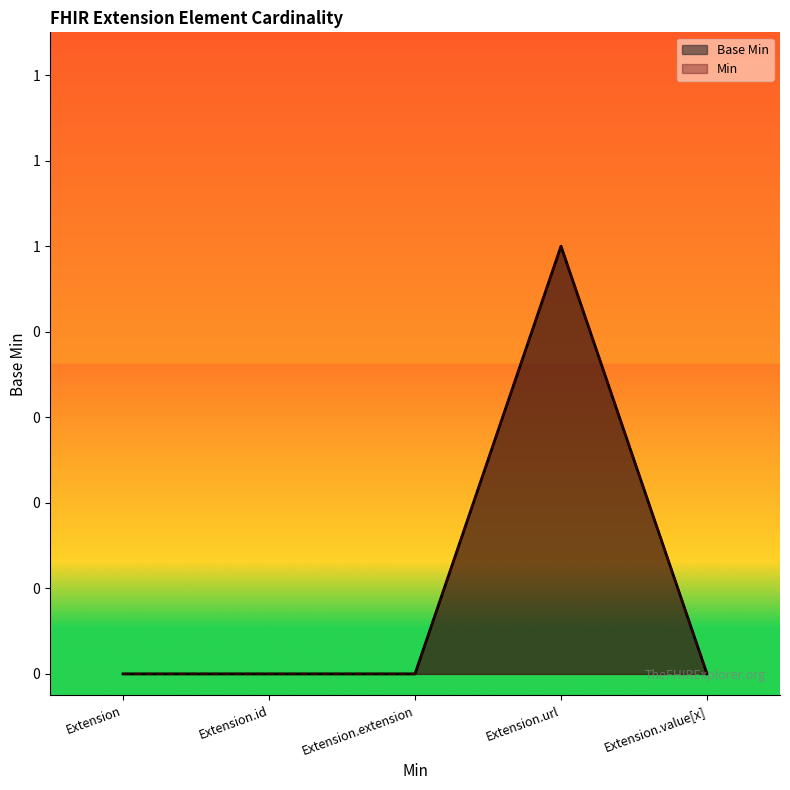

The chart shows a value of 0 at Extension. True or false?

False